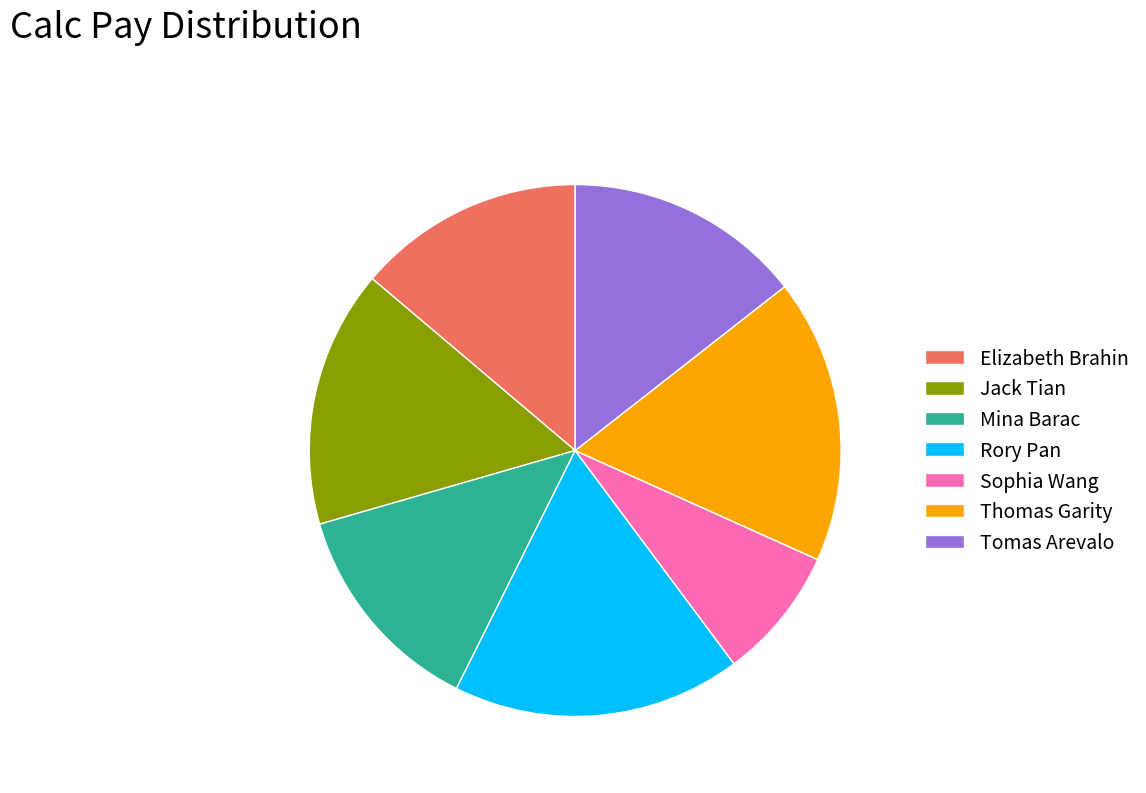

Do Elizabeth Brahin and Mina Barac together represent more than half of the pie?

No